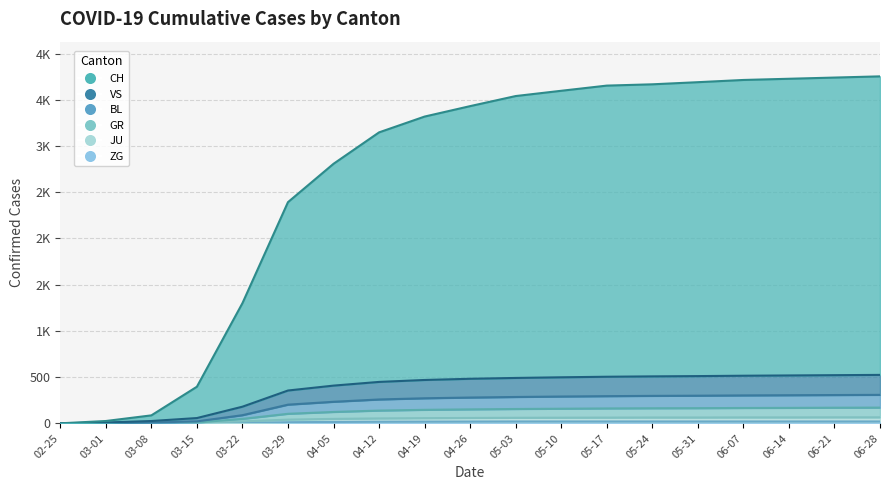

Which series has the largest total across all categories?

CH